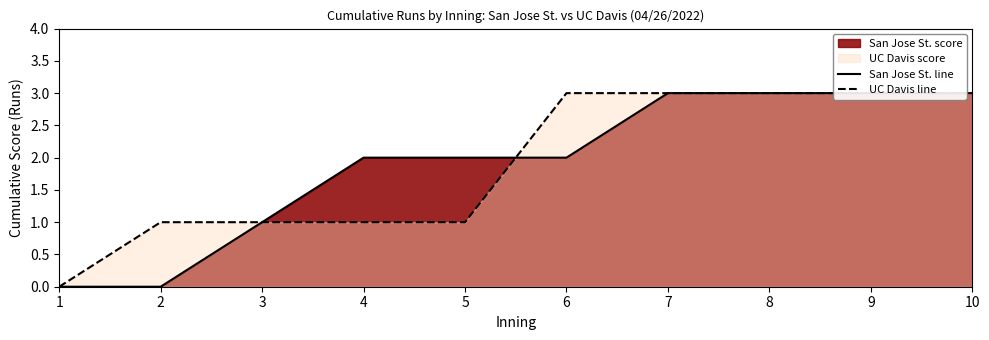

Which series has the largest total across all categories?

San Jose St. line